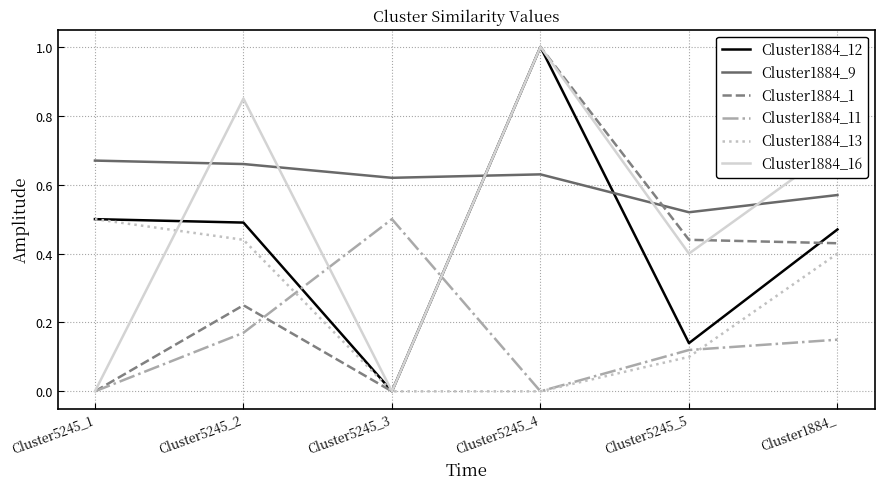

Which label corresponds to the largest value in the chart?

Cluster5245_4